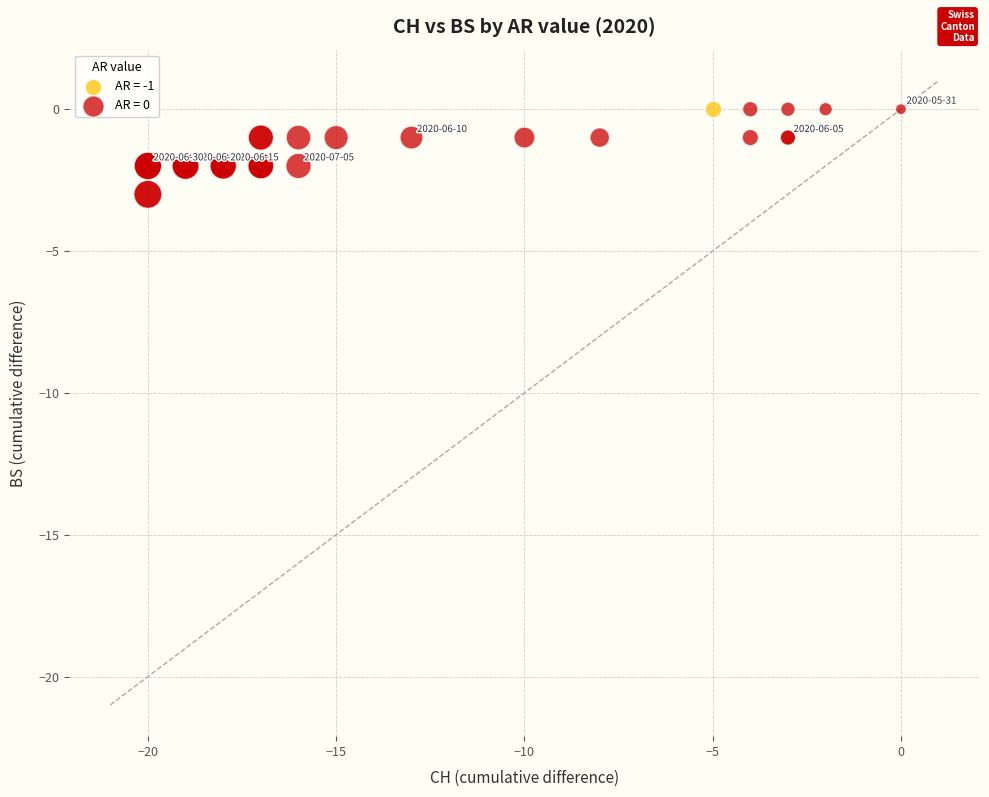

What are all the series names shown in the legend?

AR = -1, AR = 0